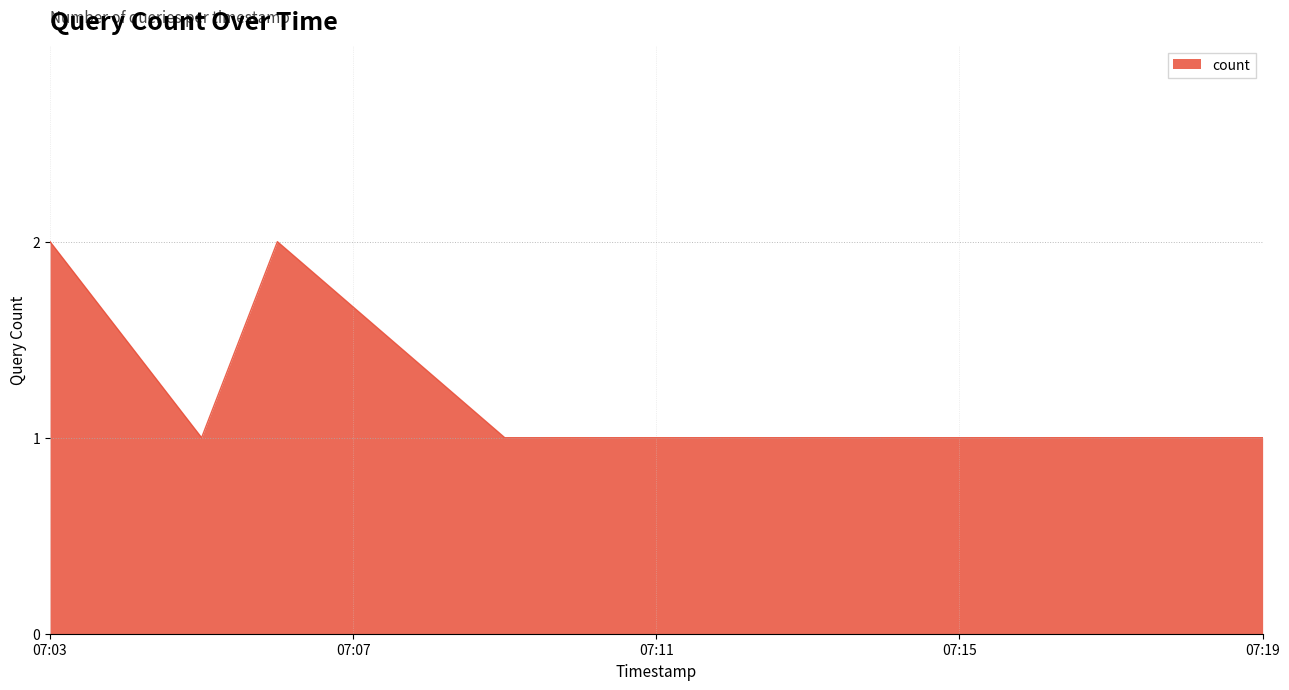

What is the sum of all values?

7